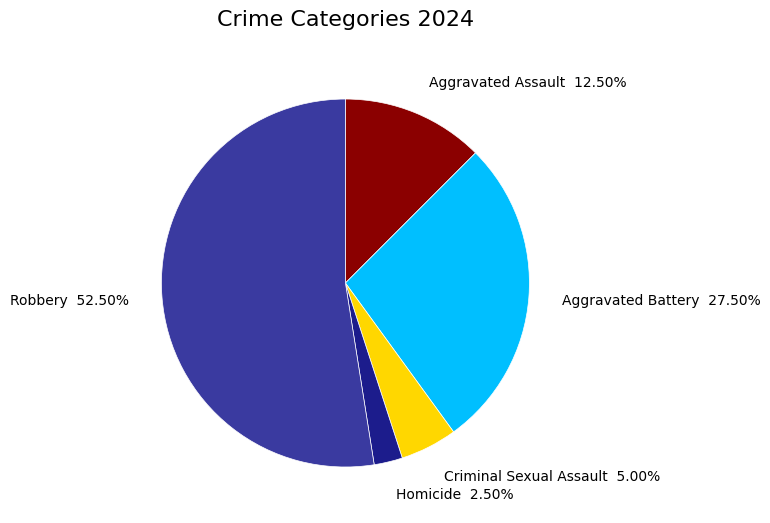

Is there any slice that represents more than half of the pie?

Yes